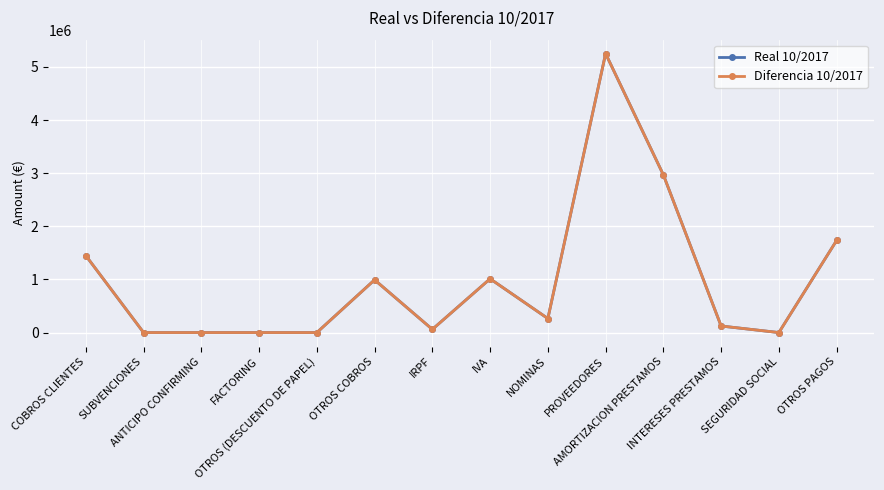

The value of Real 10/2017 at OTROS COBROS is 992068.2. True or false?

True